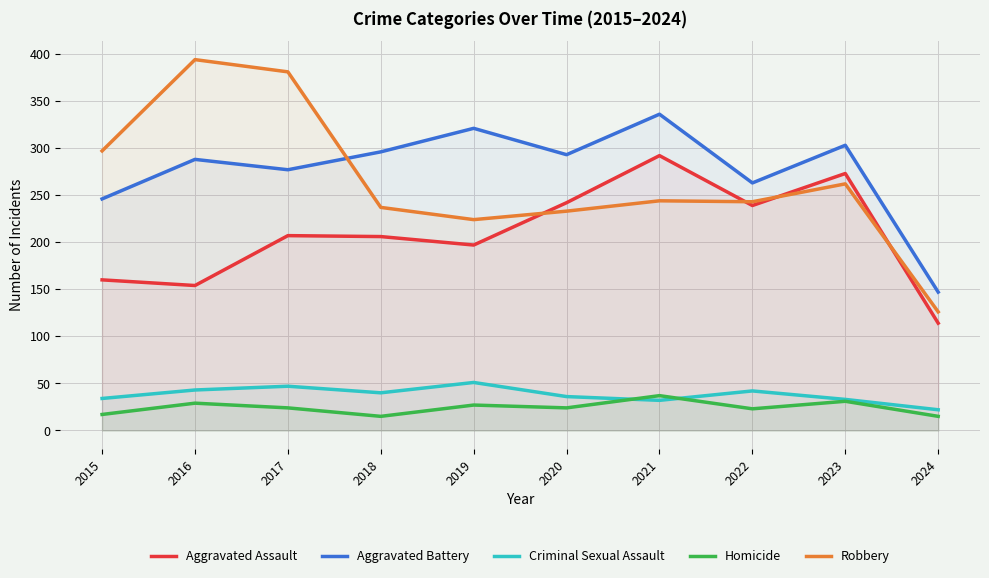

Which series has the widest spread of values?

Robbery